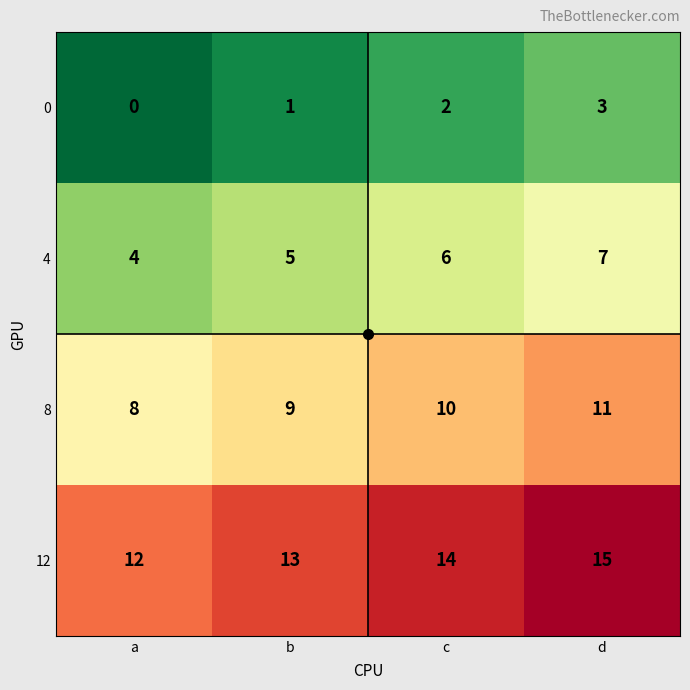

At how many categories does at least one series exceed 5?

4